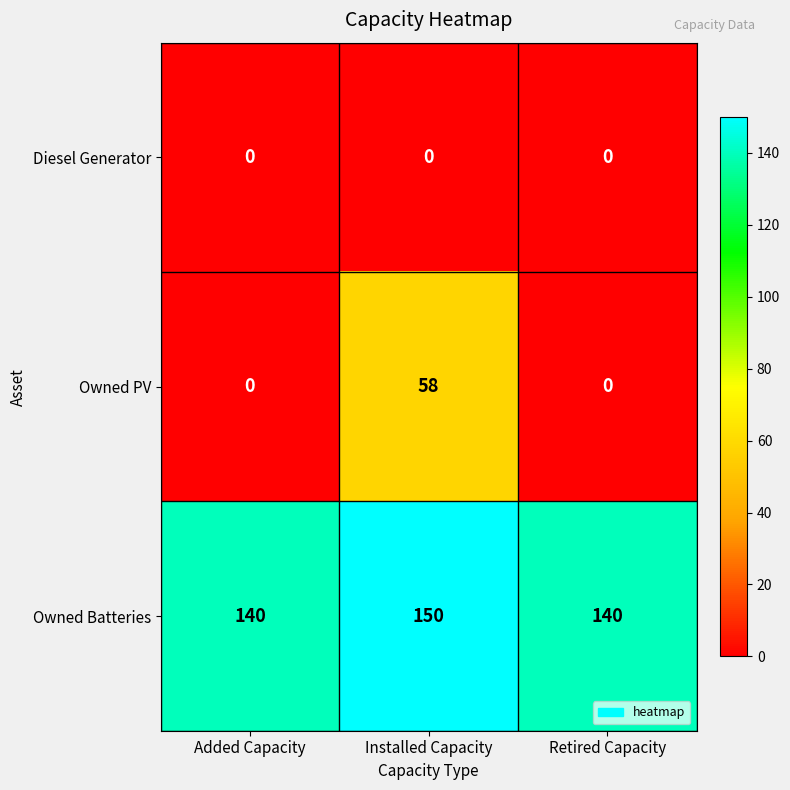

Which series has the largest range (max minus min)?

Owned PV